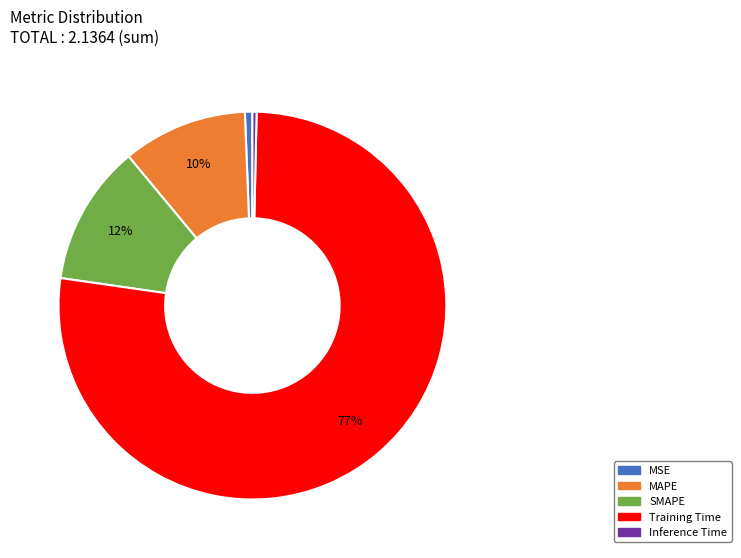

Between MAPE and MSE, which is larger?

MAPE